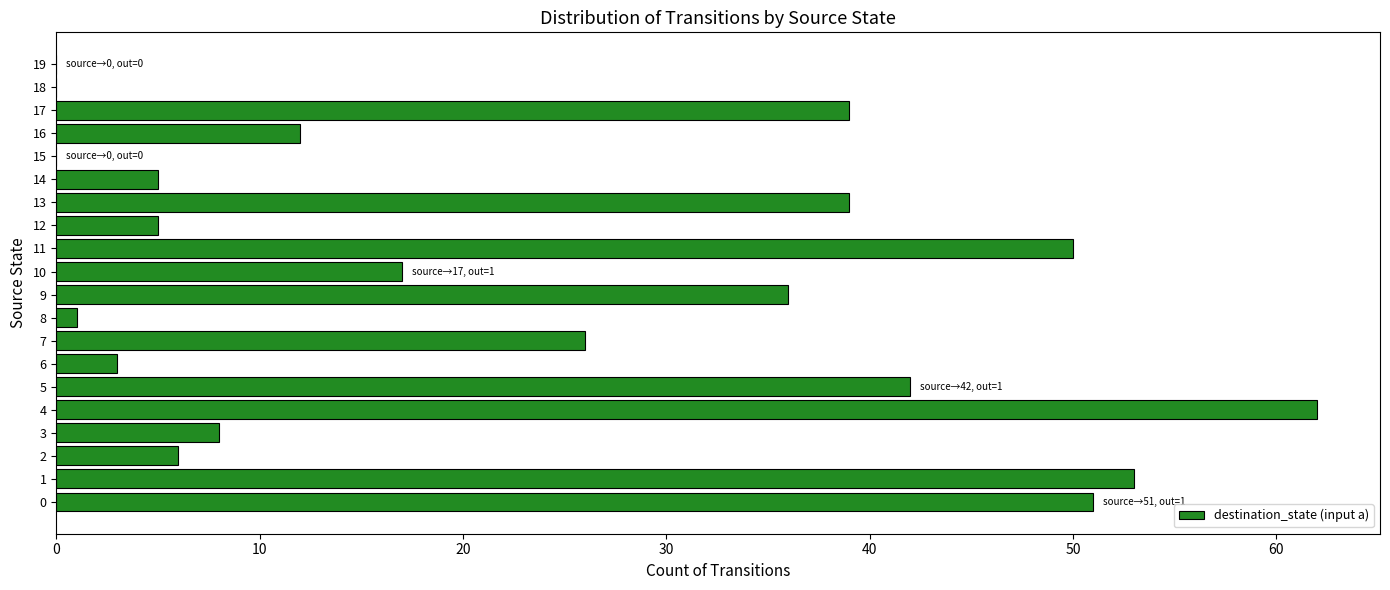

True or false: the data shows 39 at 13.

True